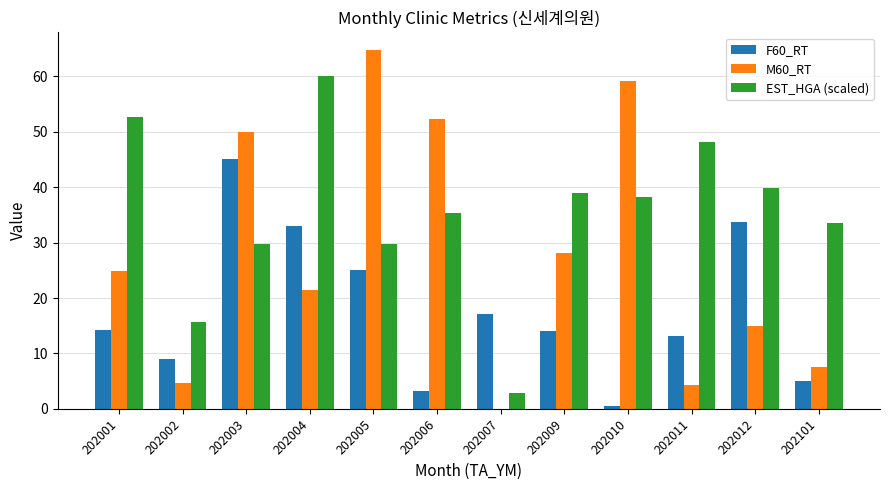

Between 202002 and 202004, which series saw the biggest shift?

EST_HGA (scaled)